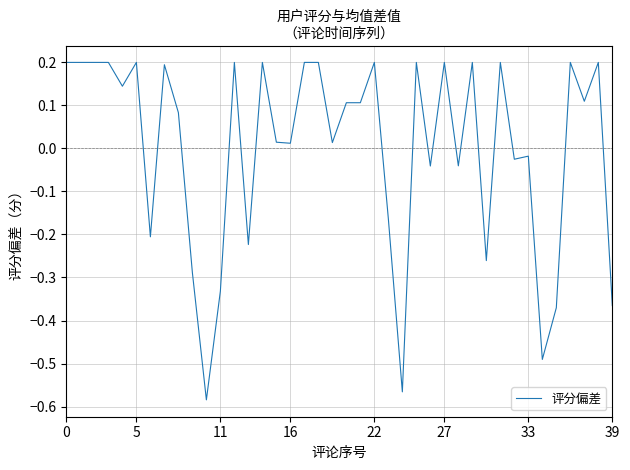

What is the difference between the maximum and minimum values?

0.8